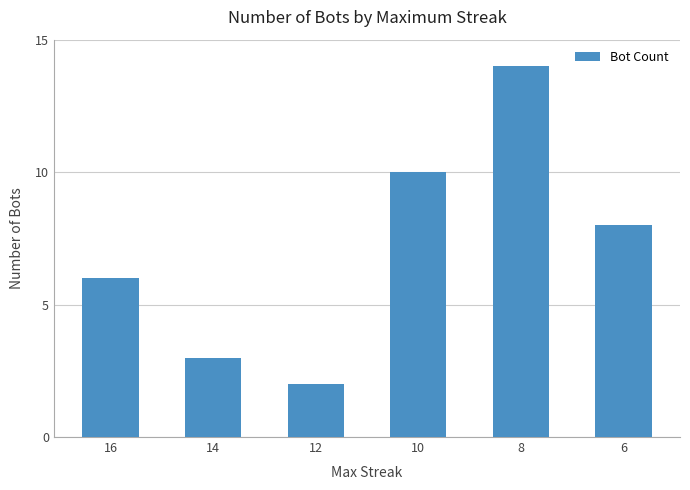

At which label does the data first exceed 8?

10